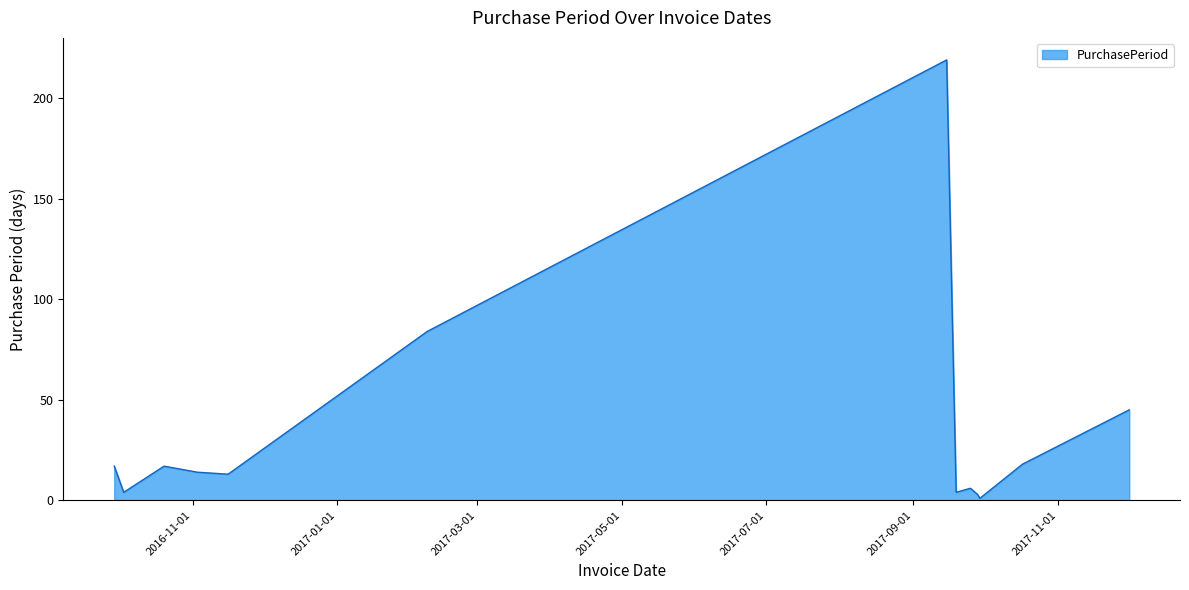

What is the difference between the maximum and minimum values?

218